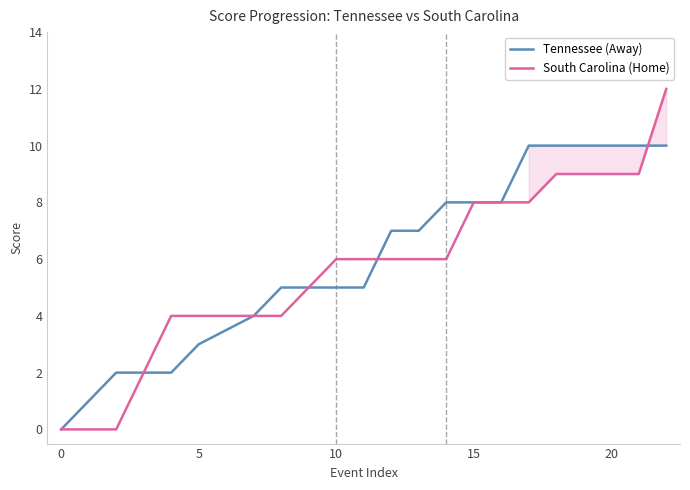

What is the maximum value for South Carolina (Home)?

12